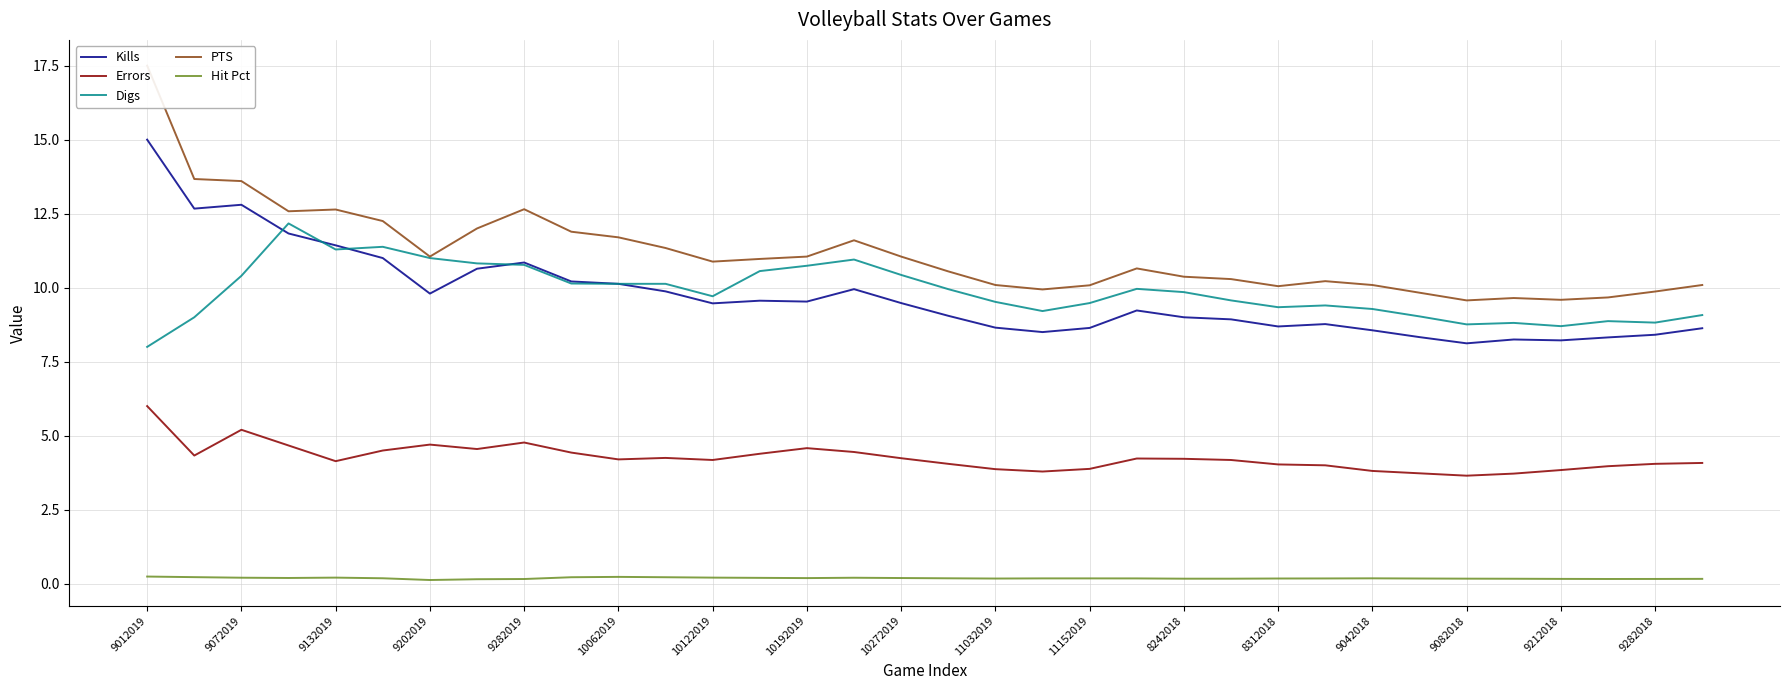

What is the sum of all Kills values?

330.5